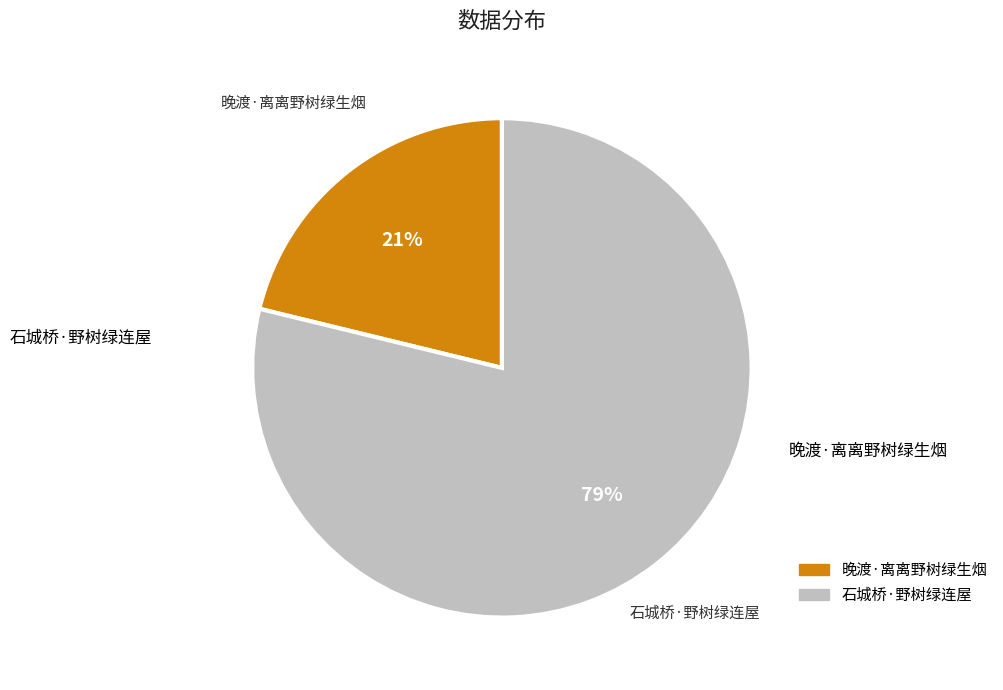

Does 晚渡·离离野树绿生烟 account for over 50% of the chart?

No